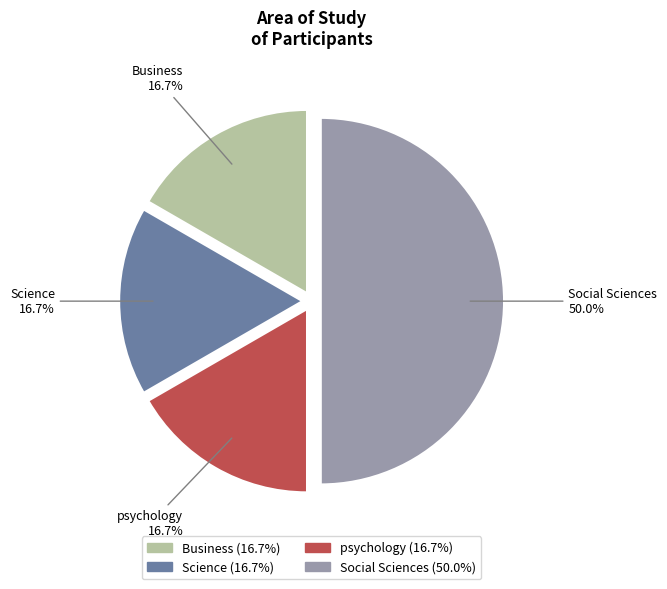

To the nearest percent, what is the combined percentage of Social Sciences and Business?

67%